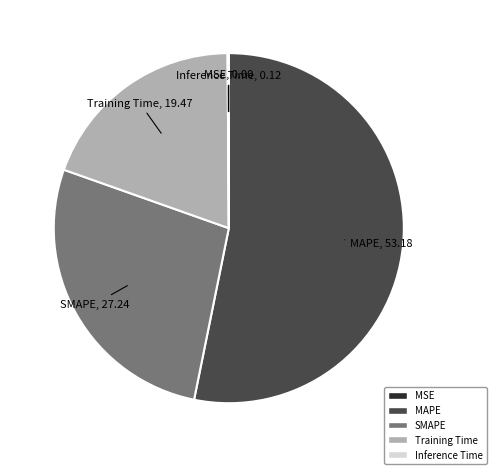

Approximately how many times larger is the value at SMAPE compared to Training Time?

1.4